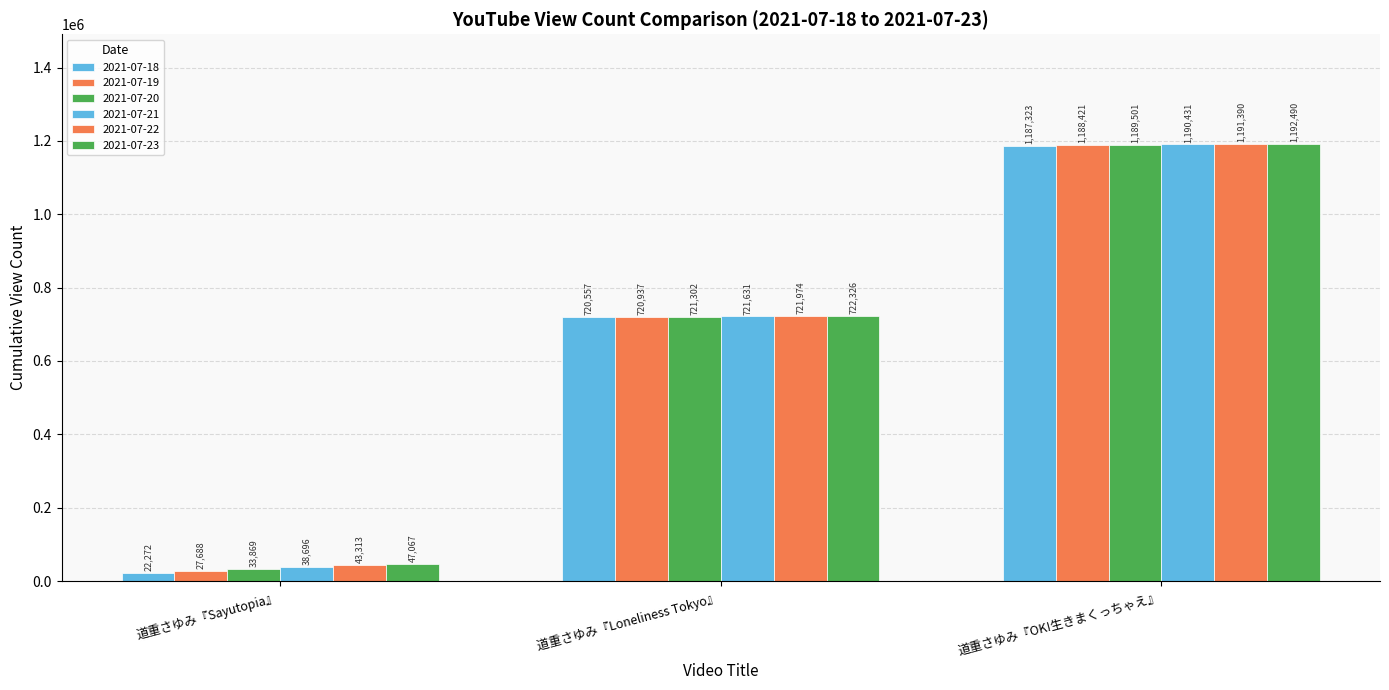

What is the difference between the 2021-07-18 values at 道重さゆみ『OK!生きまくっちゃえ』 and 道重さゆみ『Loneliness Tokyo』?

466766